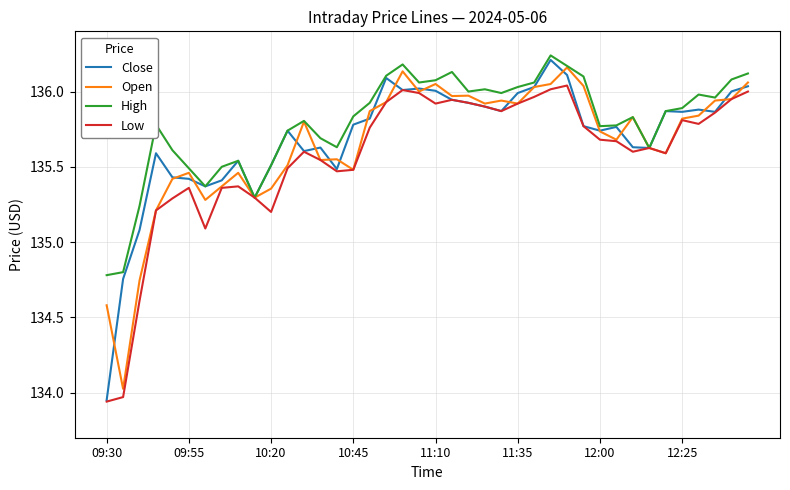

List the series in order of their overall mean, highest first.

High, Close, Open, Low